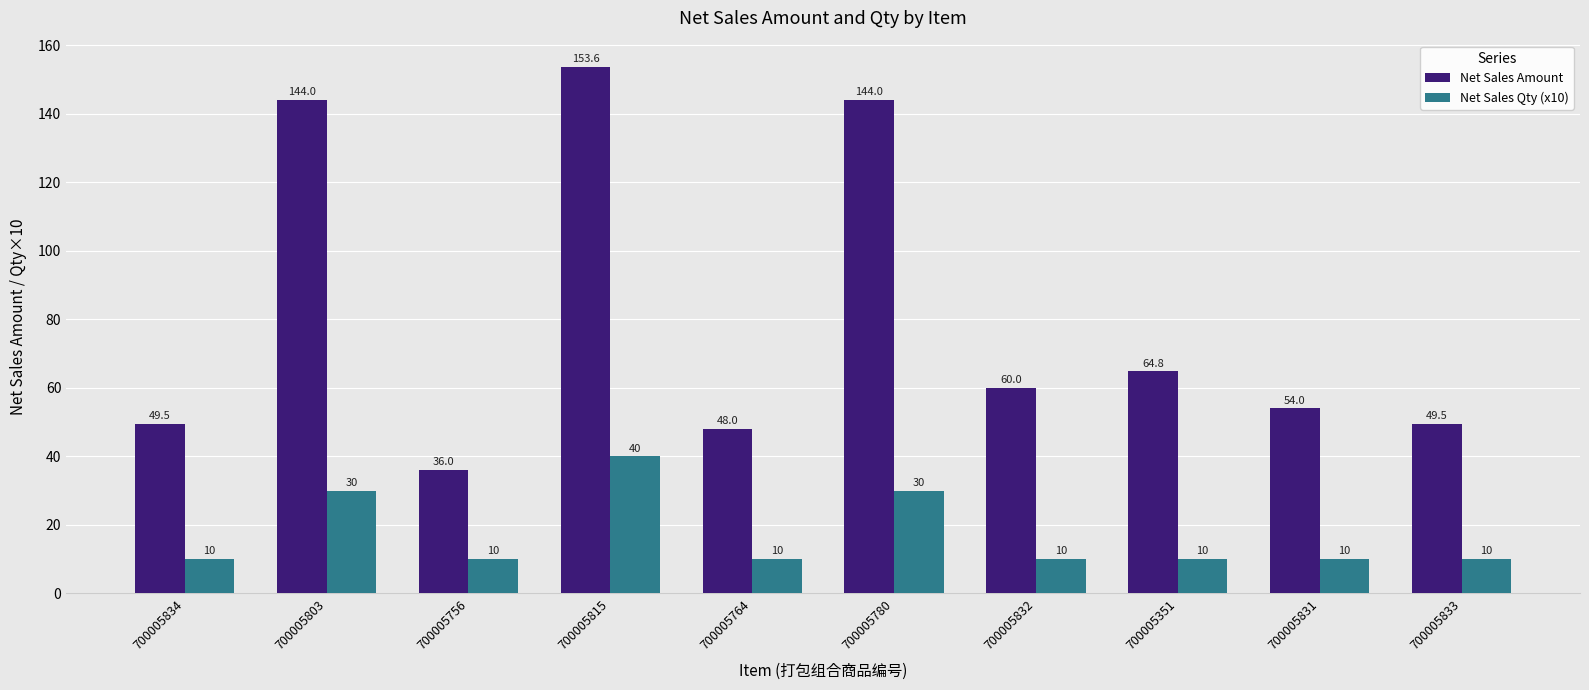

True or false: Net Sales Qty (x10) has a value of 17.9 at 700005756.

False